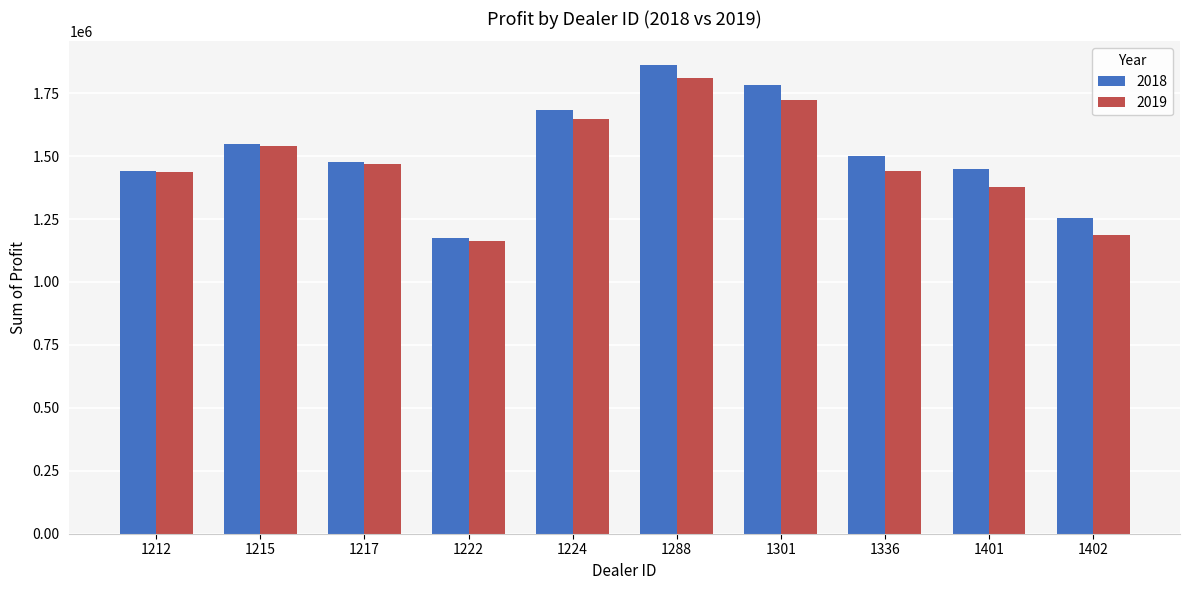

How many categories are shown in the chart?

10